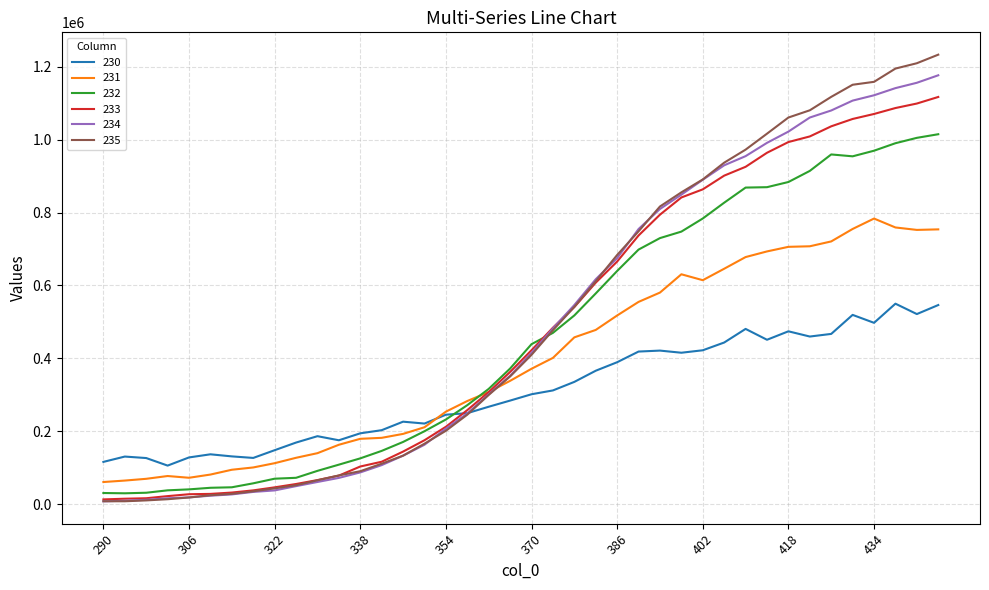

What is the greatest value displayed?

1232880.2